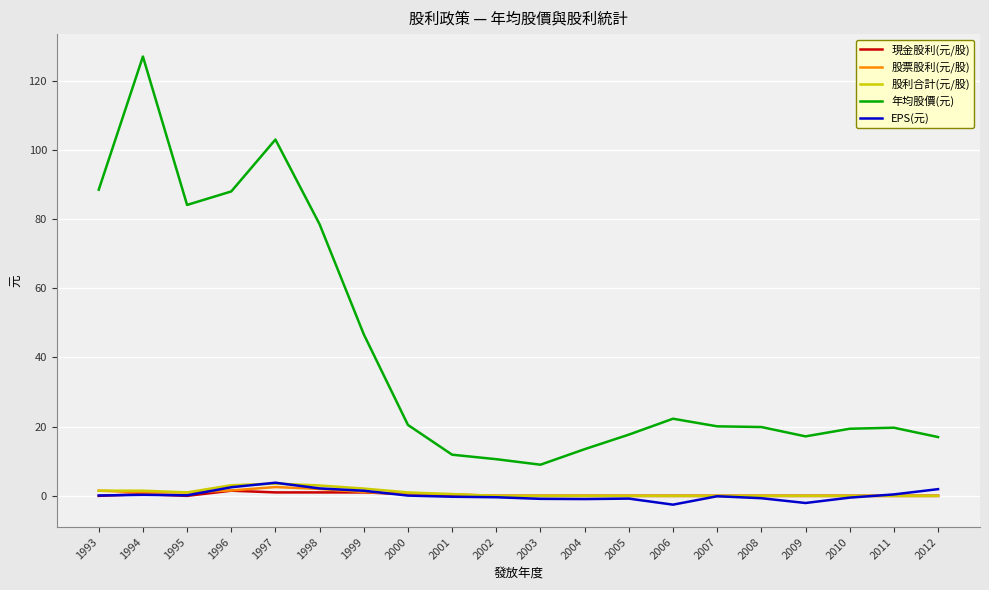

At which category does the chart reach its peak across all series?

1994